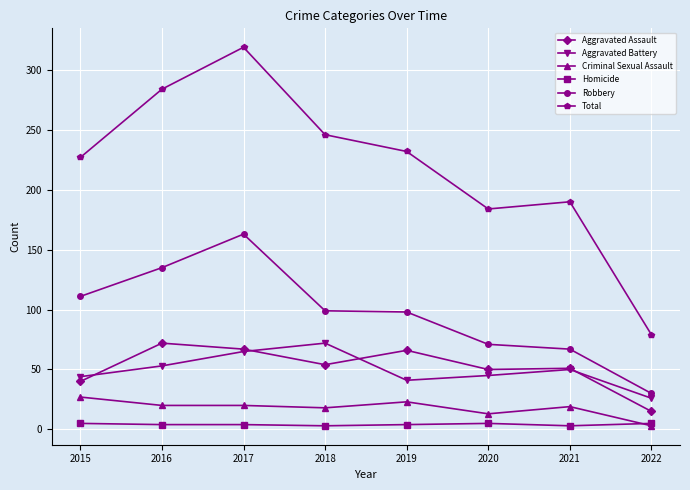

Between 2016 and 2019, which series saw the biggest shift?

Total